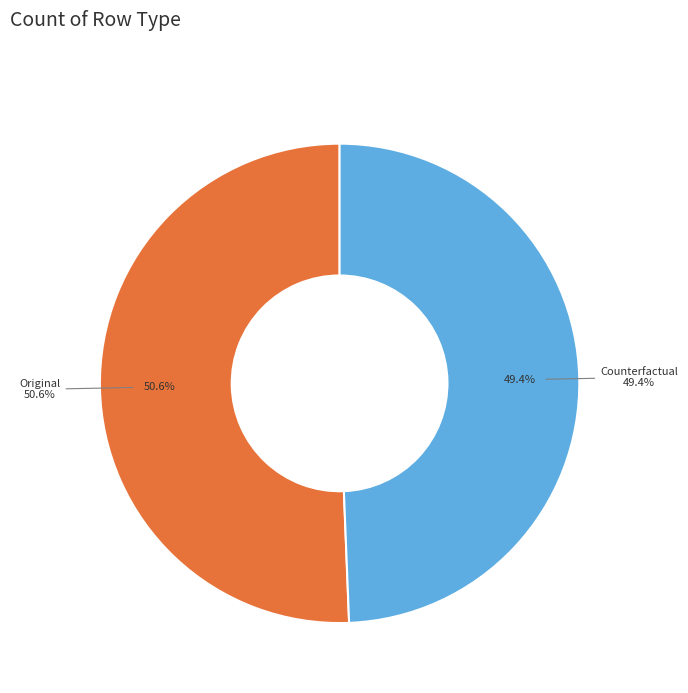

To the nearest percent, what is the difference between the Counterfactual and Original slice percentages?

1%